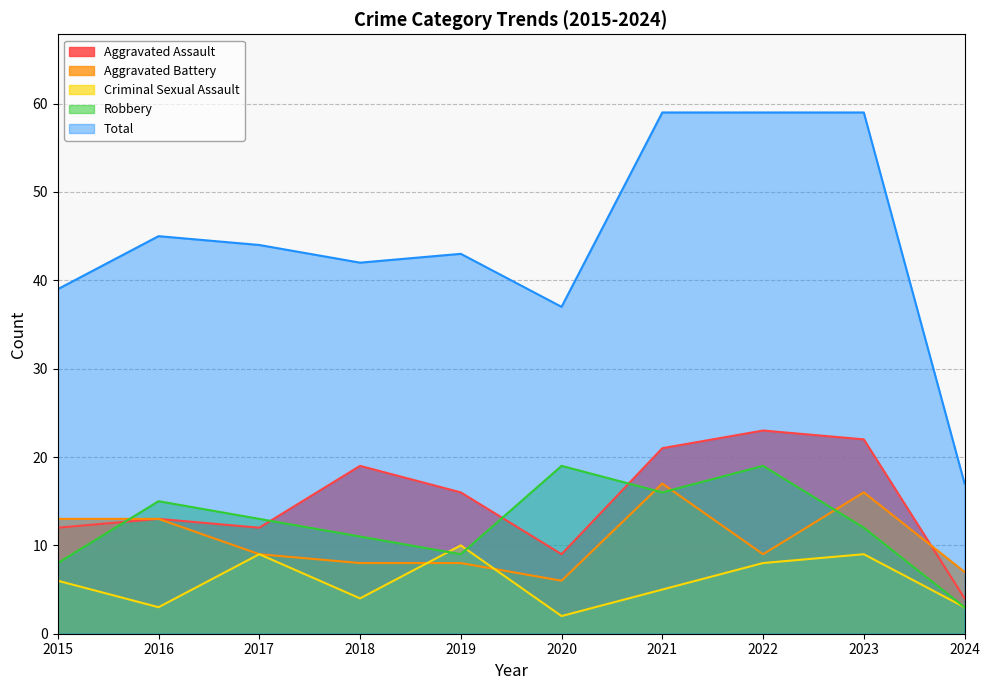

What is the difference between the second highest and minimum values in the Total series?

42